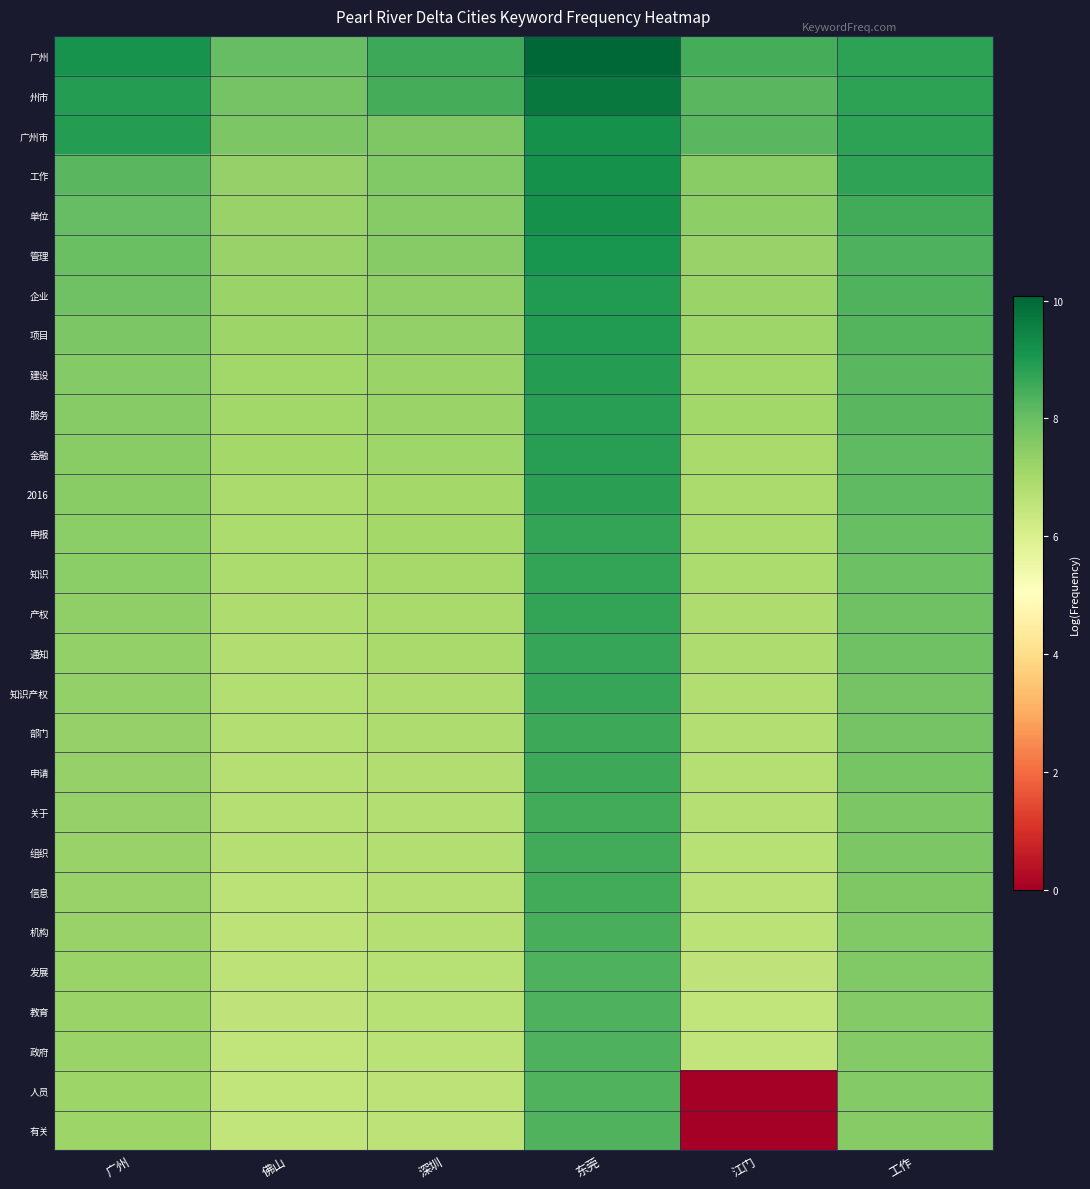

At which category is the sum across all series the highest?

东莞